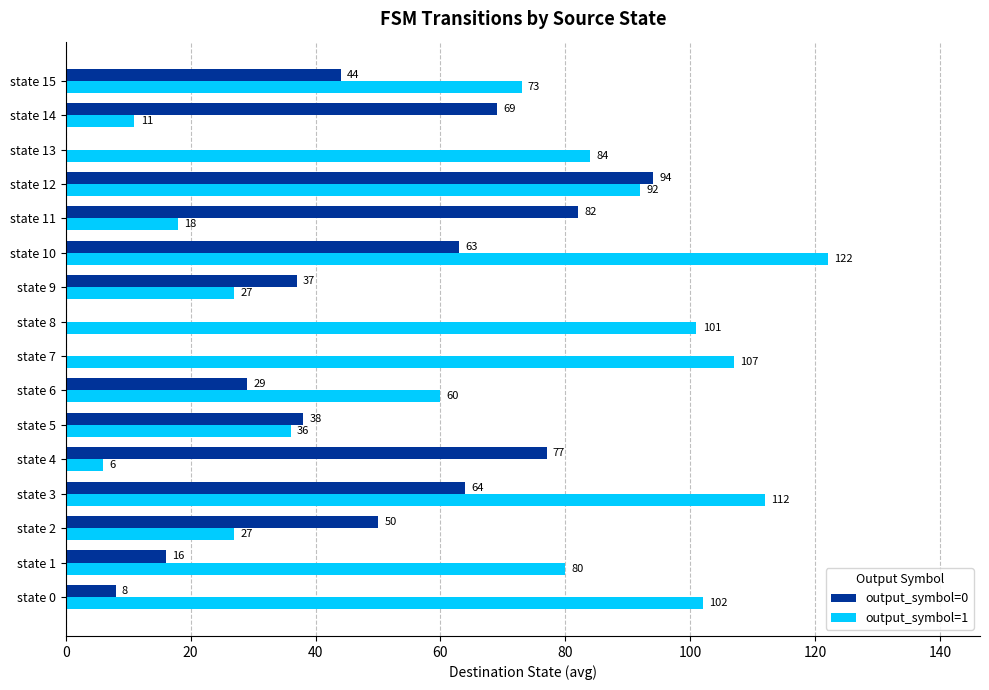

The value of output_symbol=1 at state 7 is 176. True or false?

False